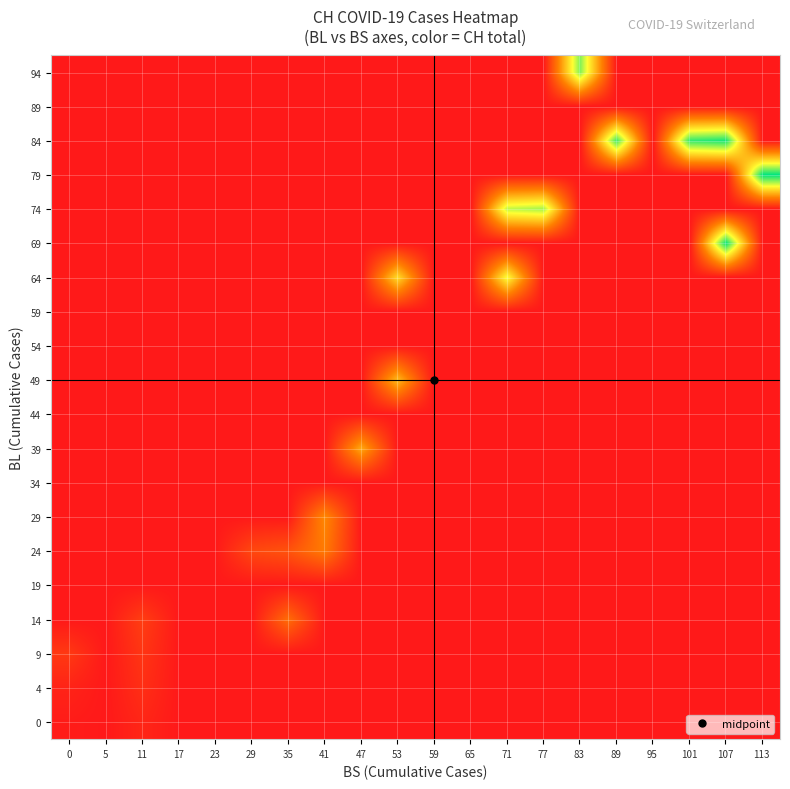

Reading left to right, list all the values displayed in this chart.

row_0: 23.0	0.0	98.0	0.0	0.0	0.0	0.0	0.0	0.0	0.0	0.0	0.0	0.0	0.0	0.0	0.0	0.0	0.0	0.0	0.0
row_1: 78.0	0.0	161.5	0.0	0.0	0.0	0.0	0.0	0.0	0.0	0.0	0.0	0.0	0.0	0.0	0.0	0.0	0.0	0.0	0.0
row_2: 240.0	0.0	211.0	0.0	0.0	0.0	0.0	0.0	0.0	0.0	0.0	0.0	0.0	0.0	0.0	0.0	0.0	0.0	0.0	0.0
row_3: 0.0	0.0	276.0	0.0	0.0	0.0	631.0	0.0	0.0	0.0	0.0	0.0	0.0	0.0	0.0	0.0	0.0	0.0	0.0	0.0
row_4: 0.0	0.0	0.0	0.0	0.0	0.0	0.0	0.0	0.0	0.0	0.0	0.0	0.0	0.0	0.0	0.0	0.0	0.0	0.0	0.0
row_5: 0.0	0.0	0.0	0.0	0.0	350.0	434.0	736.0	0.0	0.0	0.0	0.0	0.0	0.0	0.0	0.0	0.0	0.0	0.0	0.0
row_6: 0.0	0.0	0.0	0.0	0.0	0.0	0.0	834.0	0.0	0.0	0.0	0.0	0.0	0.0	0.0	0.0	0.0	0.0	0.0	0.0
row_7: 0.0	0.0	0.0	0.0	0.0	0.0	0.0	0.0	0.0	0.0	0.0	0.0	0.0	0.0	0.0	0.0	0.0	0.0	0.0	0.0
row_8: 0.0	0.0	0.0	0.0	0.0	0.0	0.0	0.0	1031.0	0.0	0.0	0.0	0.0	0.0	0.0	0.0	0.0	0.0	0.0	0.0
row_9: 0.0	0.0	0.0	0.0	0.0	0.0	0.0	0.0	0.0	0.0	0.0	0.0	0.0	0.0	0.0	0.0	0.0	0.0	0.0	0.0
row_10: 0.0	0.0	0.0	0.0	0.0	0.0	0.0	0.0	0.0	1139.0	0.0	0.0	0.0	0.0	0.0	0.0	0.0	0.0	0.0	0.0
row_11: 0.0	0.0	0.0	0.0	0.0	0.0	0.0	0.0	0.0	0.0	0.0	0.0	0.0	0.0	0.0	0.0	0.0	0.0	0.0	0.0
row_12: 0.0	0.0	0.0	0.0	0.0	0.0	0.0	0.0	0.0	0.0	0.0	0.0	0.0	0.0	0.0	0.0	0.0	0.0	0.0	0.0
row_13: 0.0	0.0	0.0	0.0	0.0	0.0	0.0	0.0	0.0	1335.5	0.0	0.0	1557.0	0.0	0.0	0.0	0.0	0.0	0.0	0.0
row_14: 0.0	0.0	0.0	0.0	0.0	0.0	0.0	0.0	0.0	0.0	0.0	0.0	0.0	0.0	0.0	0.0	0.0	0.0	2303.0	0.0
row_15: 0.0	0.0	0.0	0.0	0.0	0.0	0.0	0.0	0.0	0.0	0.0	0.0	1740.0	1830.0	0.0	0.0	0.0	0.0	0.0	0.0
row_16: 0.0	0.0	0.0	0.0	0.0	0.0	0.0	0.0	0.0	0.0	0.0	0.0	0.0	0.0	0.0	0.0	0.0	0.0	0.0	2322.5
row_17: 0.0	0.0	0.0	0.0	0.0	0.0	0.0	0.0	0.0	0.0	0.0	0.0	0.0	0.0	0.0	2126.0	0.0	2165.0	2252.0	0.0
row_18: 0.0	0.0	0.0	0.0	0.0	0.0	0.0	0.0	0.0	0.0	0.0	0.0	0.0	0.0	0.0	0.0	0.0	0.0	0.0	0.0
row_19: 0.0	0.0	0.0	0.0	0.0	0.0	0.0	0.0	0.0	0.0	0.0	0.0	0.0	0.0	1932.0	0.0	0.0	0.0	0.0	0.0